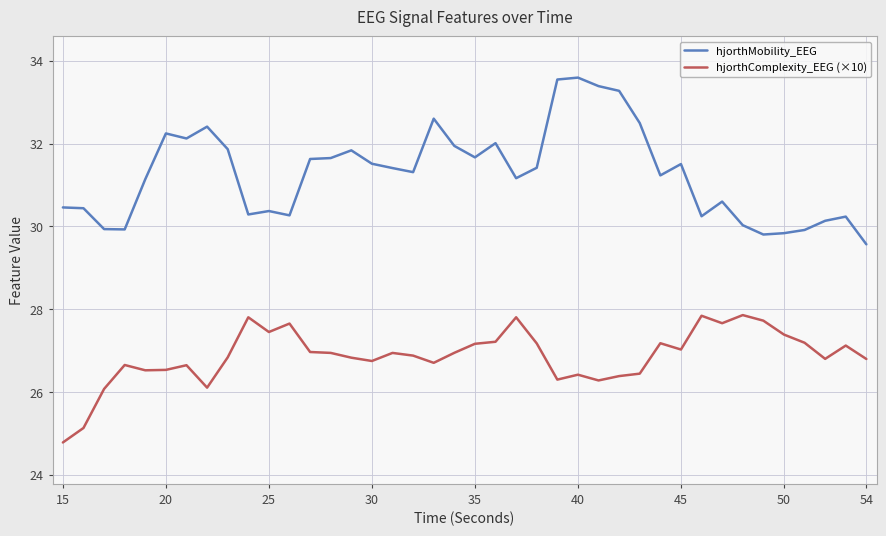

Which series has the largest range (max minus min)?

hjorthMobility_EEG